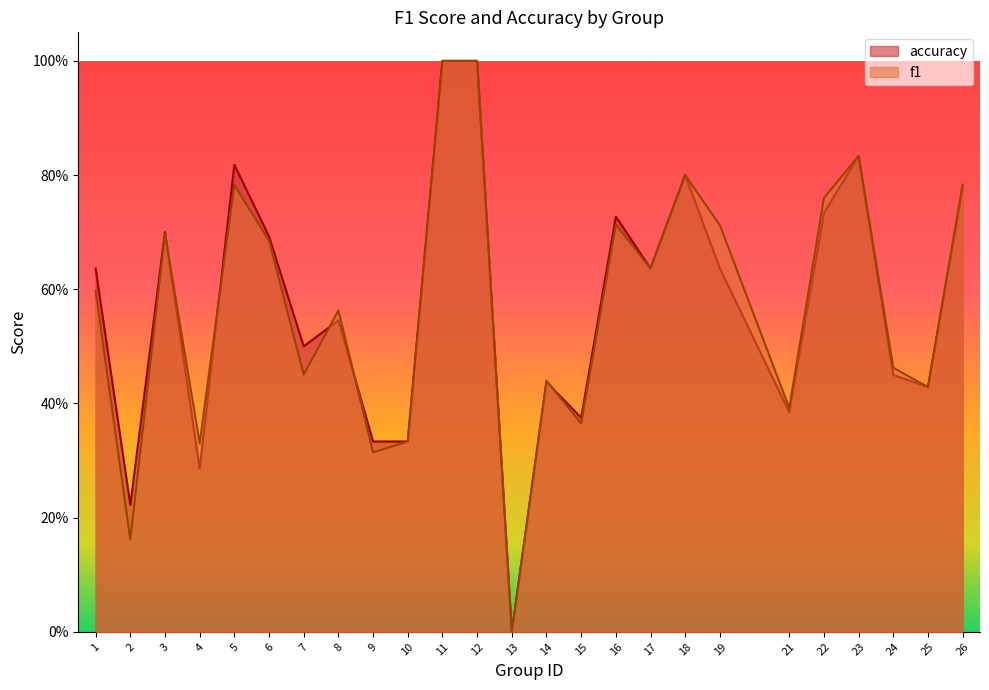

Which series has the largest range (max minus min)?

f1